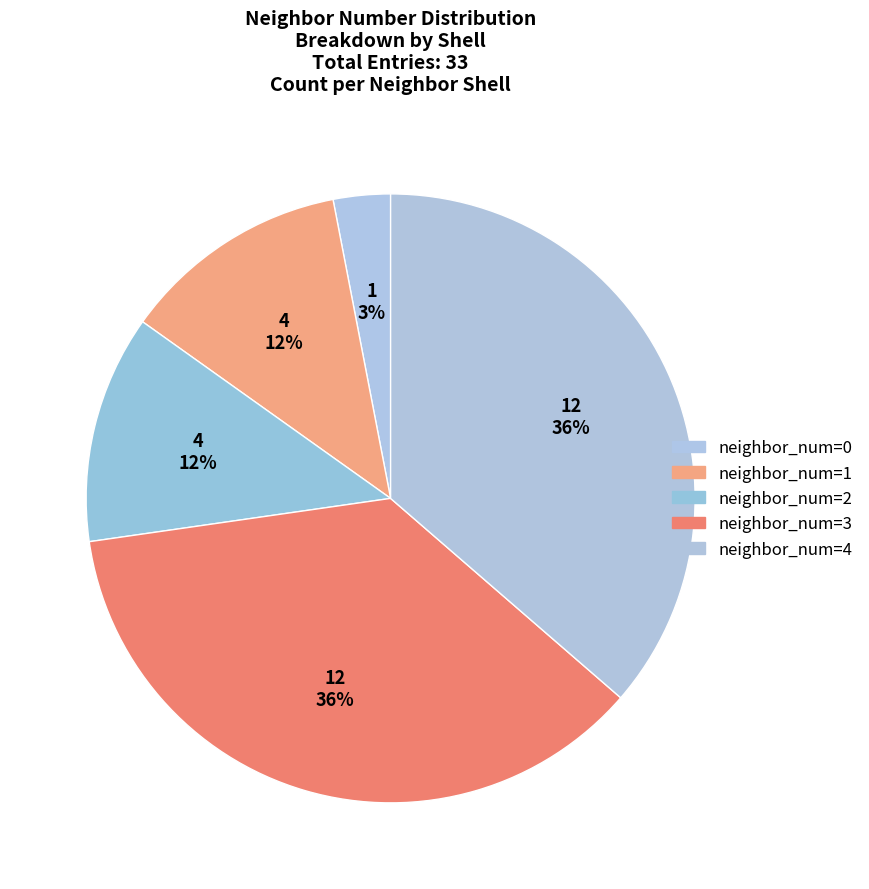

Is there a majority slice in this chart?

No